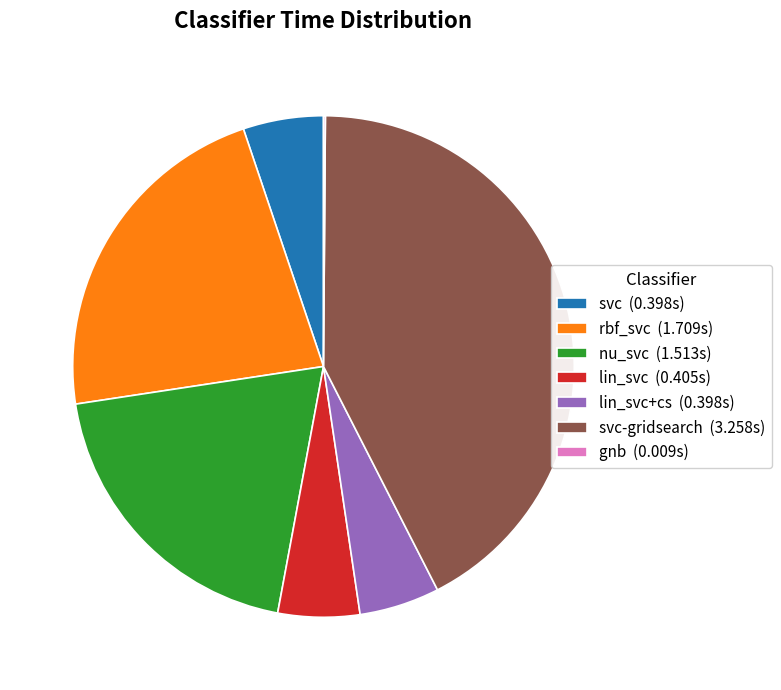

What is the ratio of the value at svc-gridsearch (3.258s) to the value at nu_svc (1.513s)?

2.2